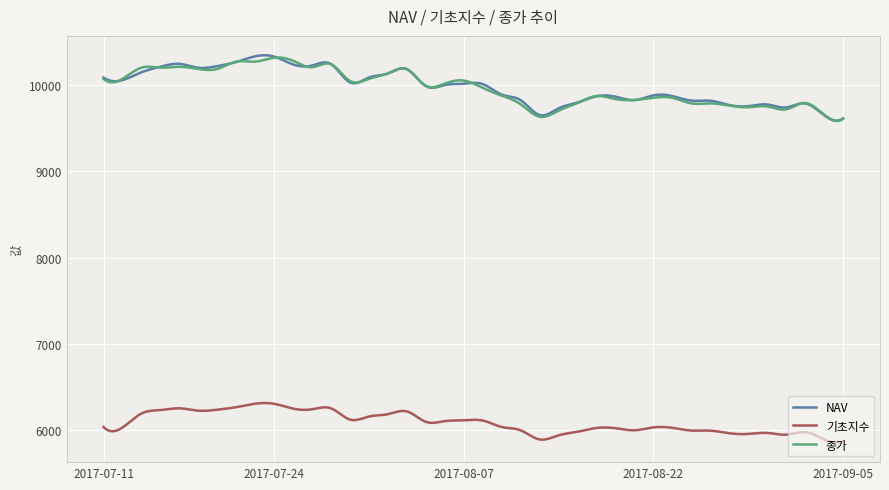

What are all the series names shown in the legend?

NAV, 기초지수, 종가